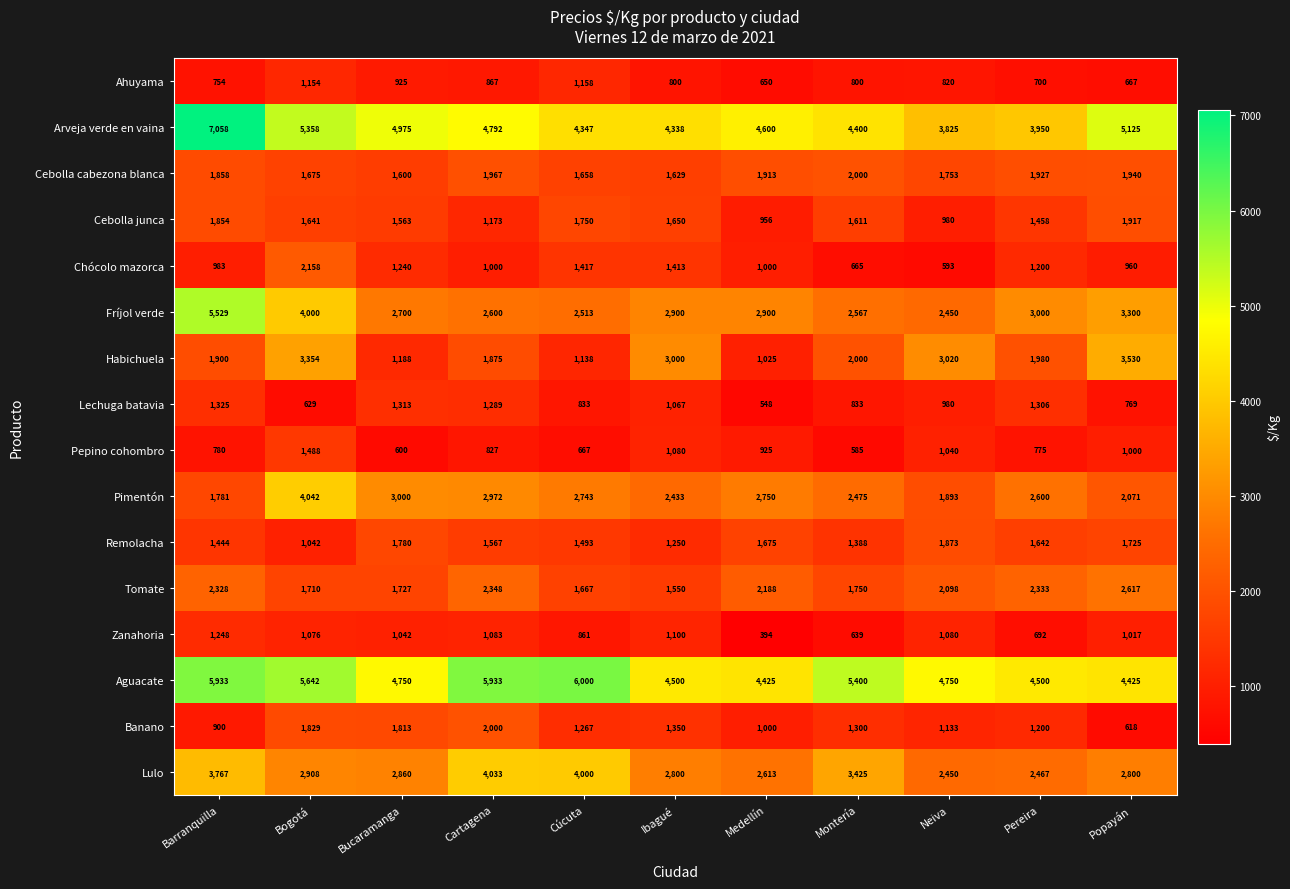

True or false: Pepino cohombro has a value of 1000 at Popayán.

True